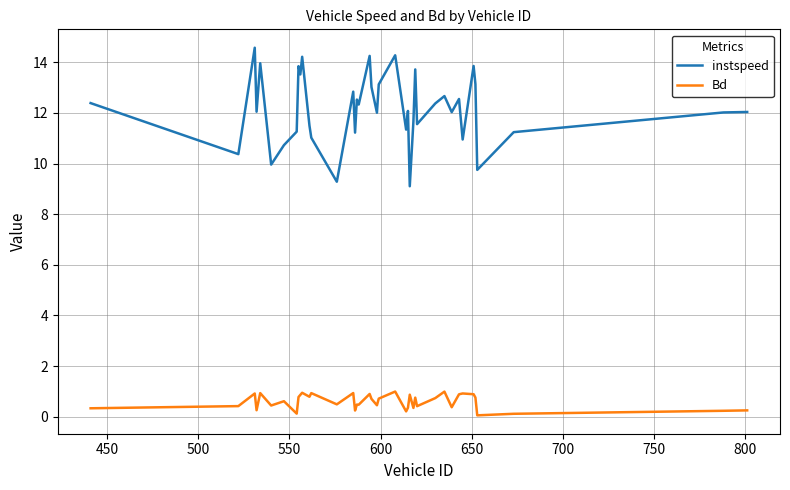

What is the difference between the second highest and minimum values in the Bd series?

0.9